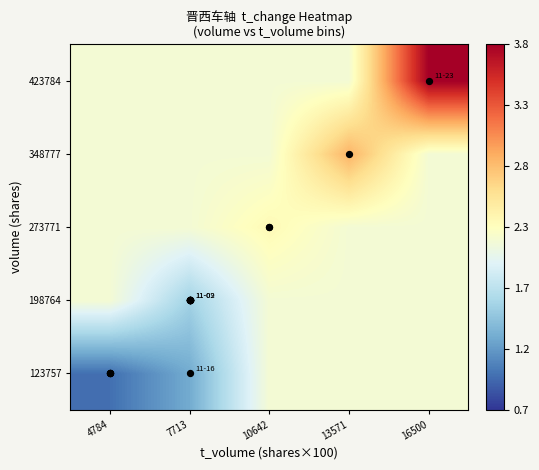

What is the total value across all series at 16500?

12.4